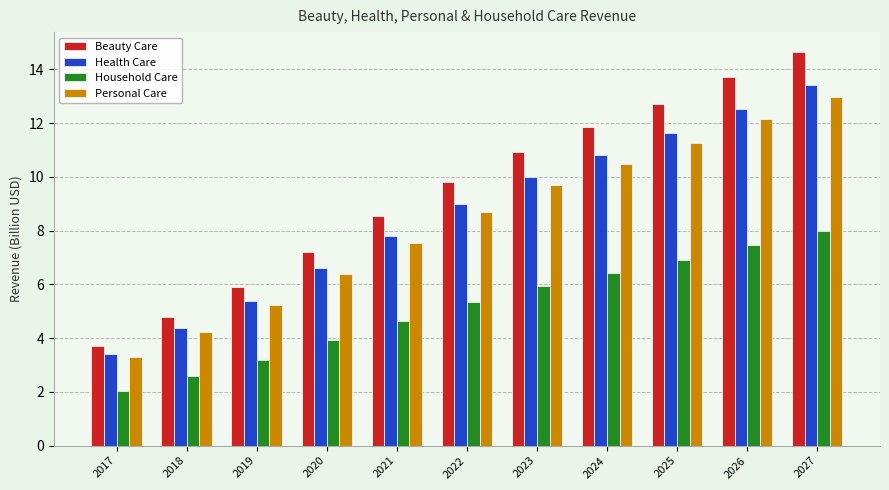

How many bars are there in each group?

4